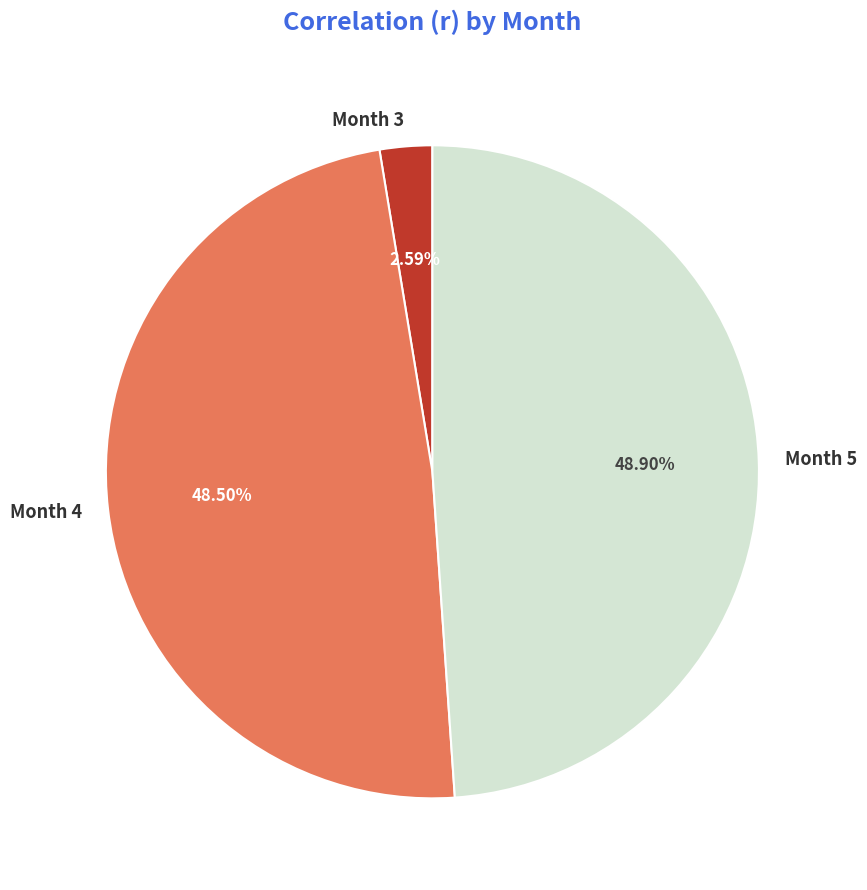

How many slices are in this pie chart?

3